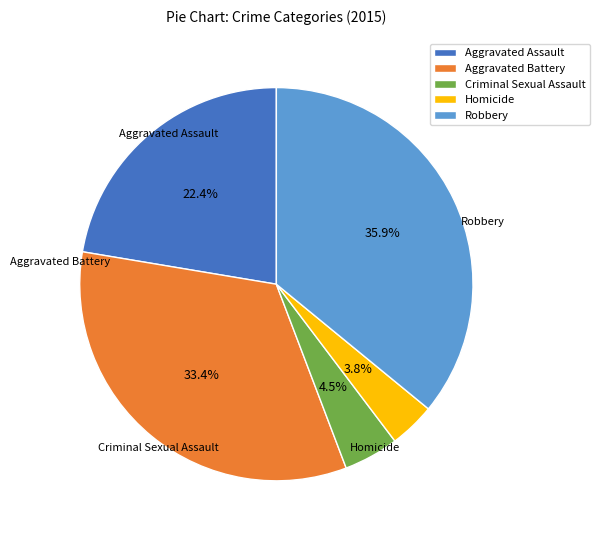

To the nearest percent, what portion does Aggravated Assault represent?

22%